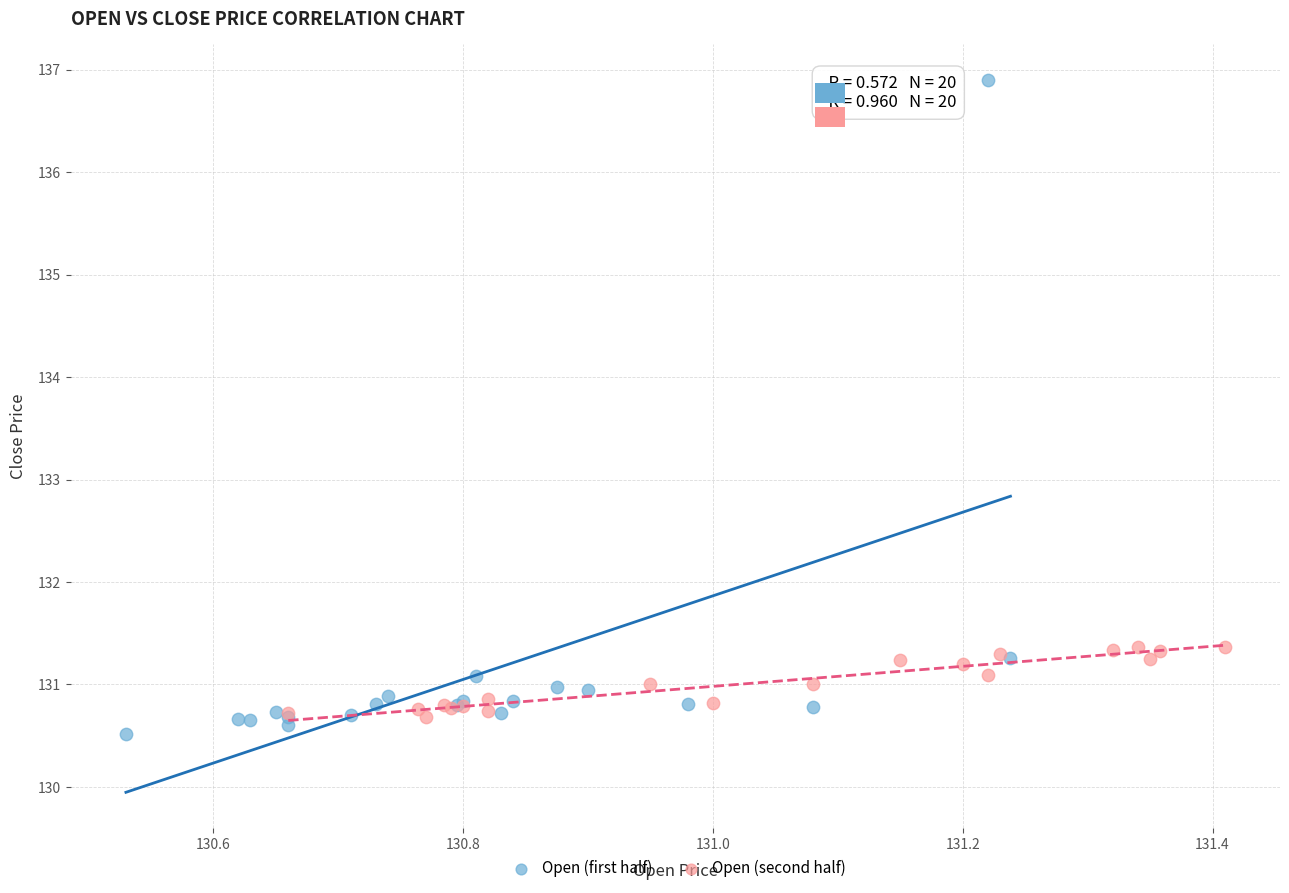

Which series has the widest spread of Y values?

Open (first half)